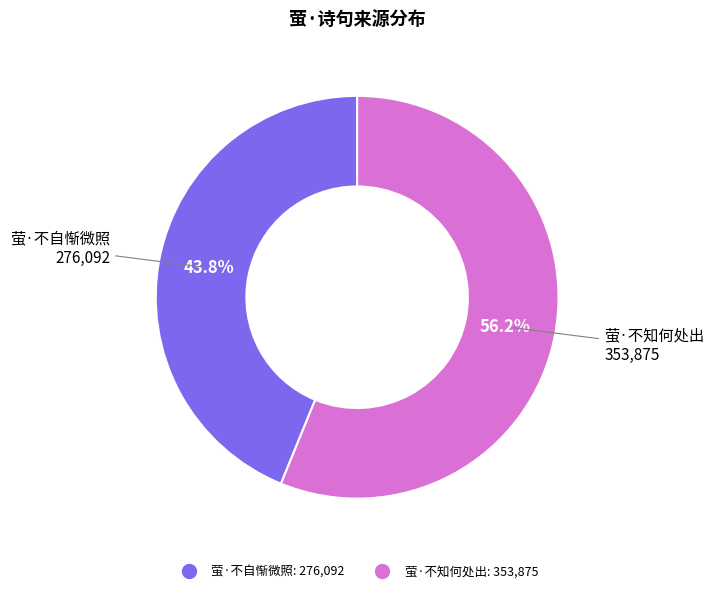

Rank the categories by value from lowest to highest.

萤·不自惭微照, 萤·不知何处出